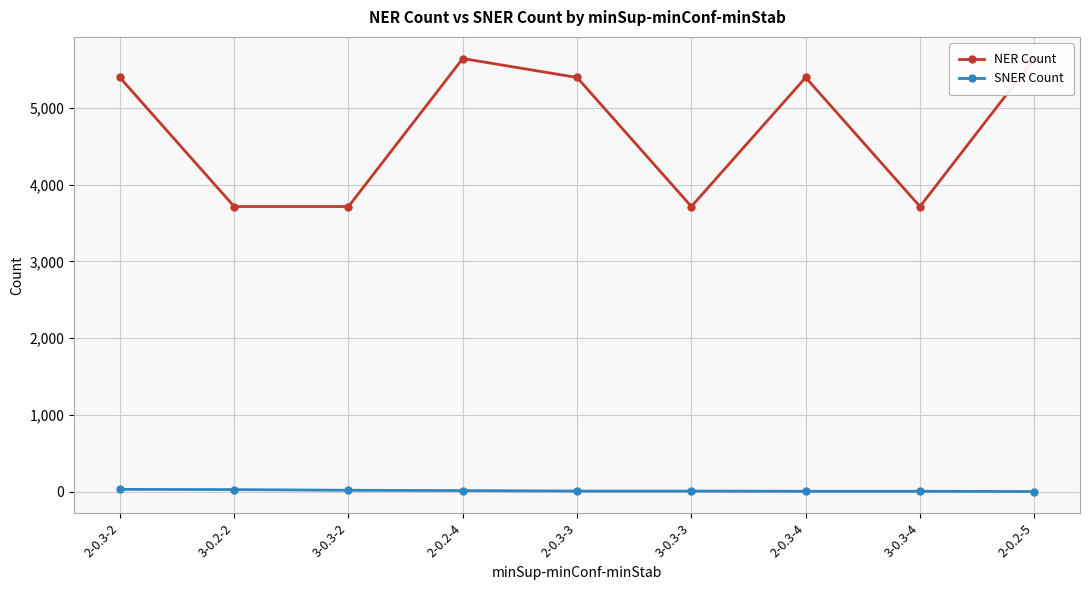

Which has a higher value, 2-0.3-4 or 2-0.3-3?

2-0.3-4